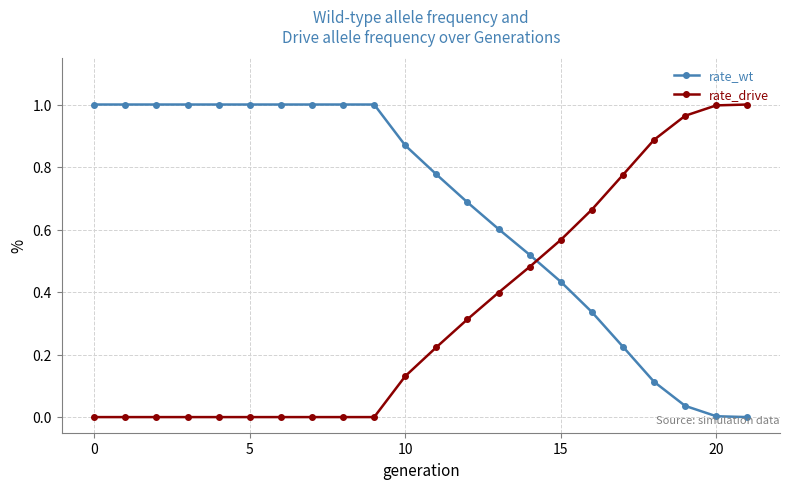

What is the sum of all rate_drive values?

7.4